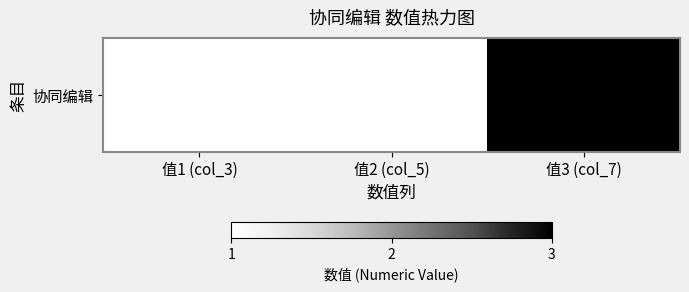

What is the difference between the maximum and minimum values?

2